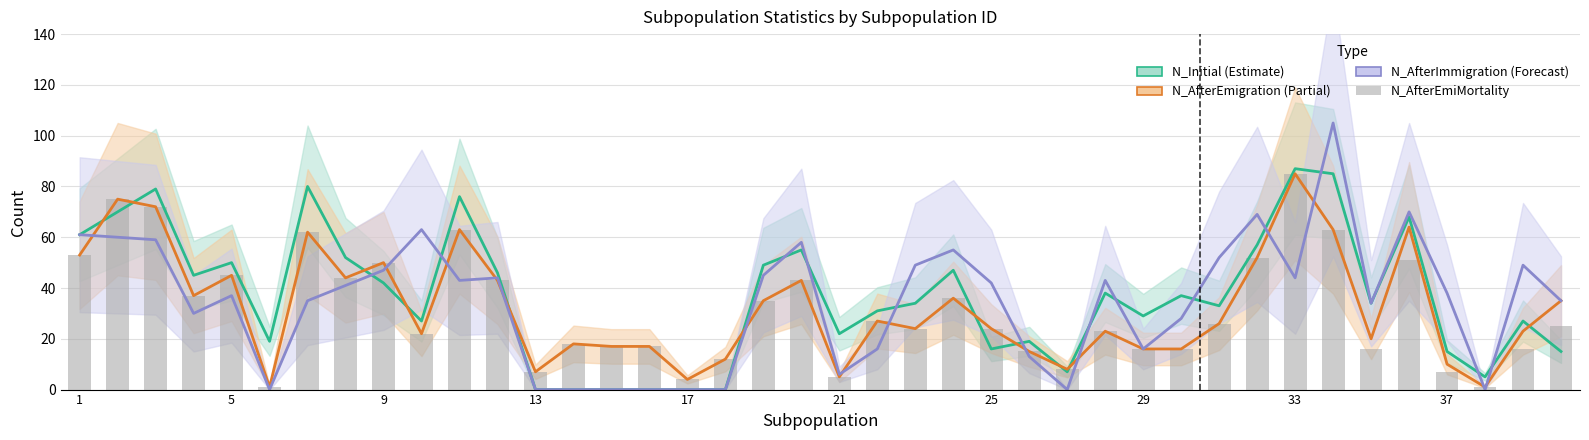

What is the highest value of the N_Initial (Estimate) series?

87